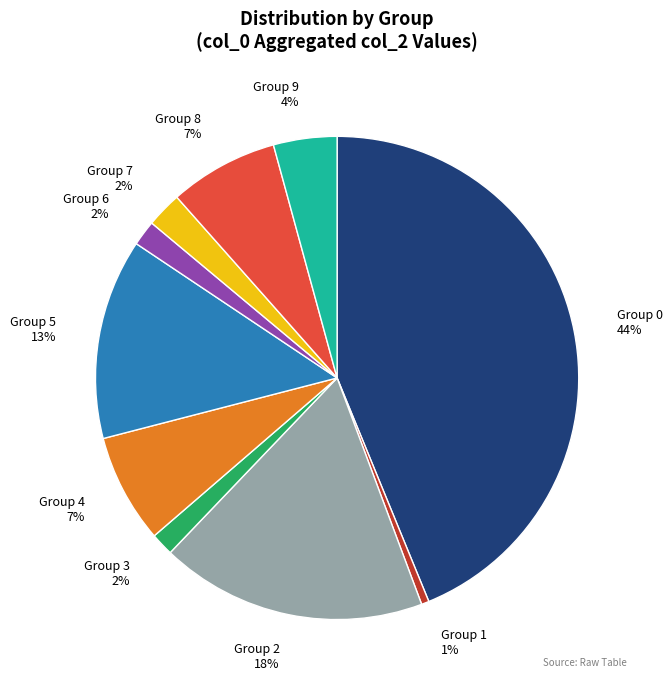

How many slices are in this pie chart?

10